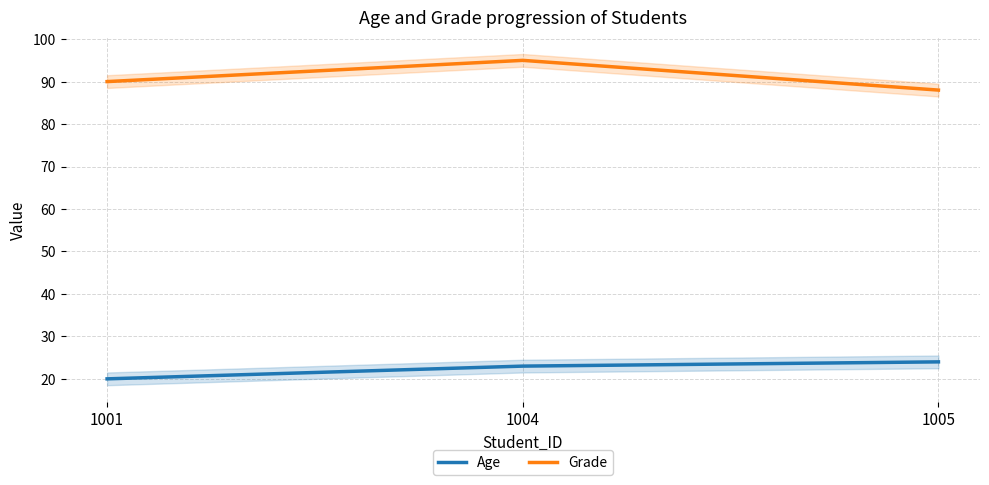

List the series in order of their peak value, highest first.

Grade, Age